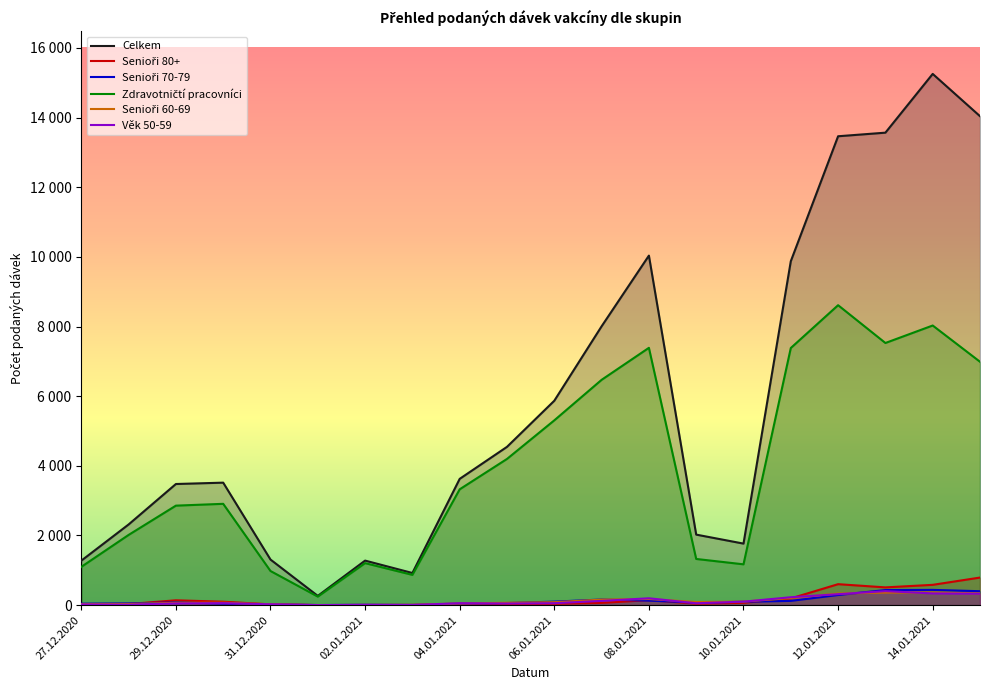

How many values in the Senioři 80+ series are below 65?

10